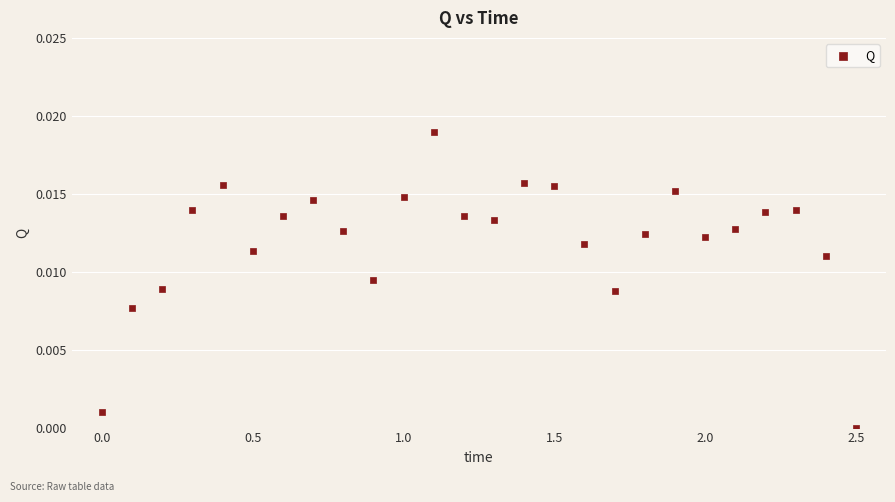

What is the range of X values (max minus min)?

2.5